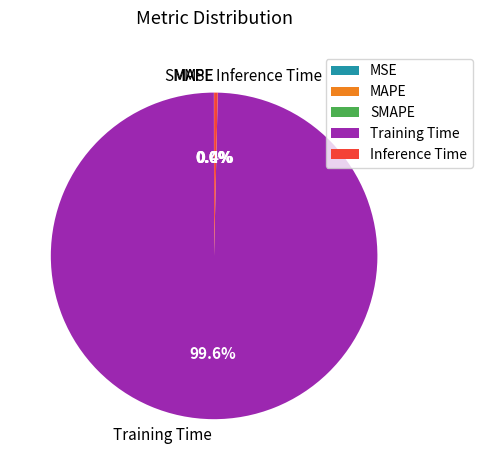

Is Training Time the majority of the pie?

Yes